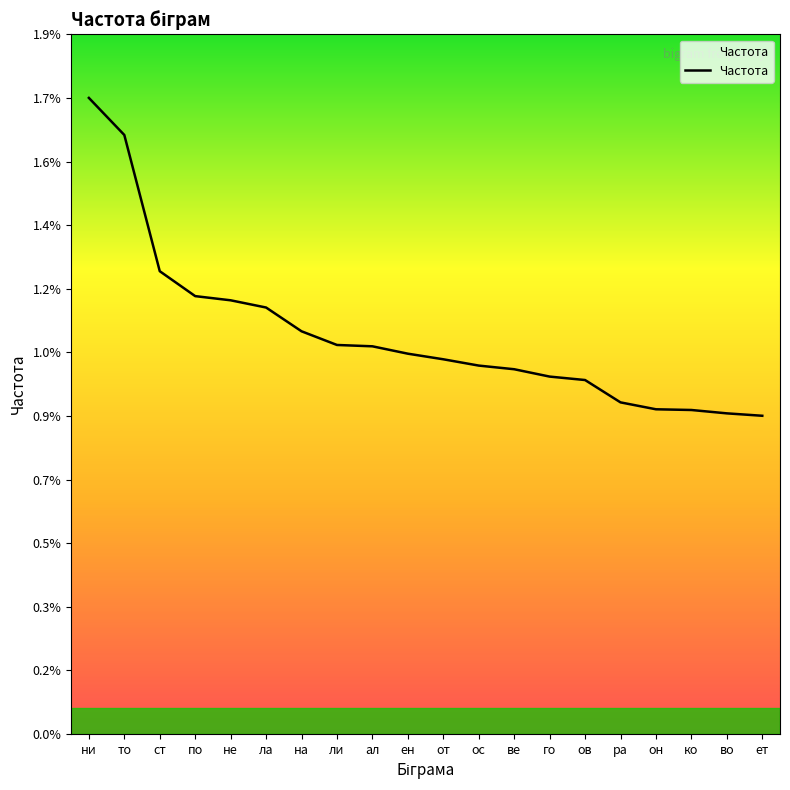

List the labels in order of value, smallest first.

ет, во, ко, он, ра, ов, го, ве, ос, от, ен, ал, ли, на, ла, не, по, ст, то, ни